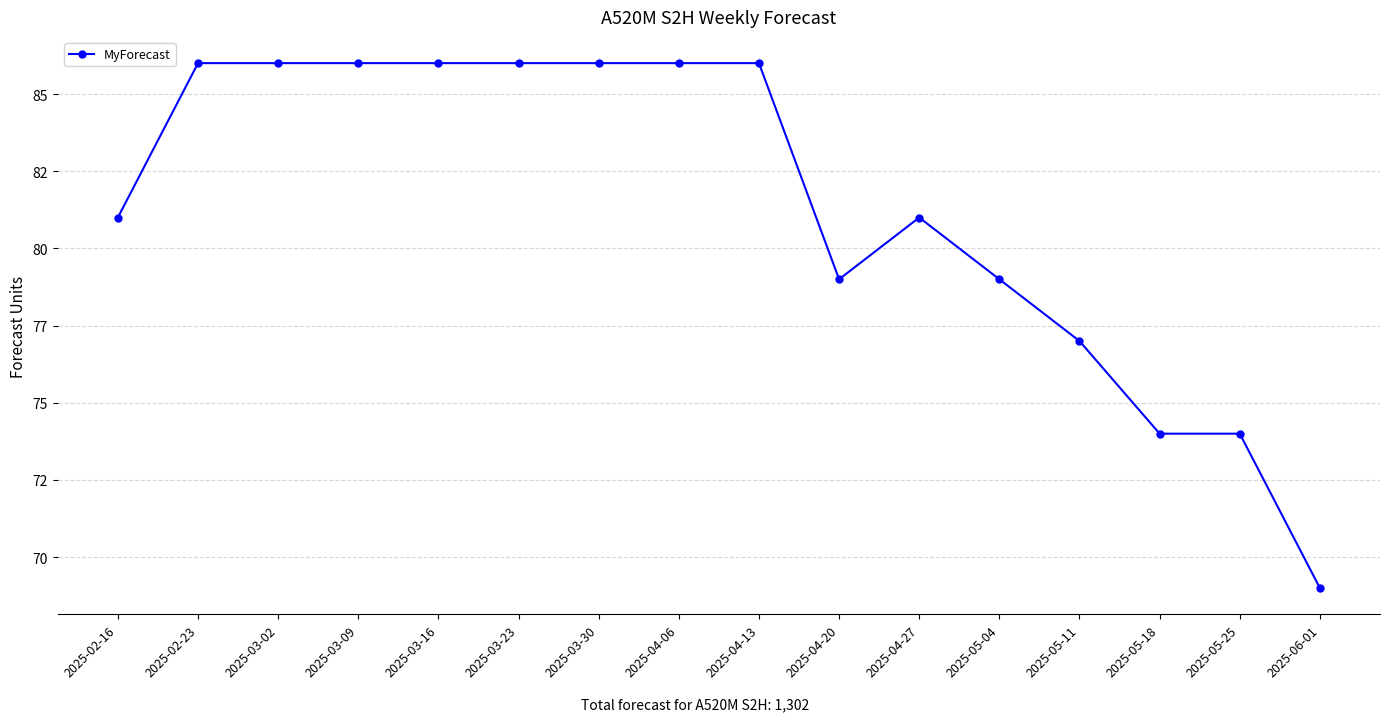

At which category does the data reach its first local valley?

2025-04-20